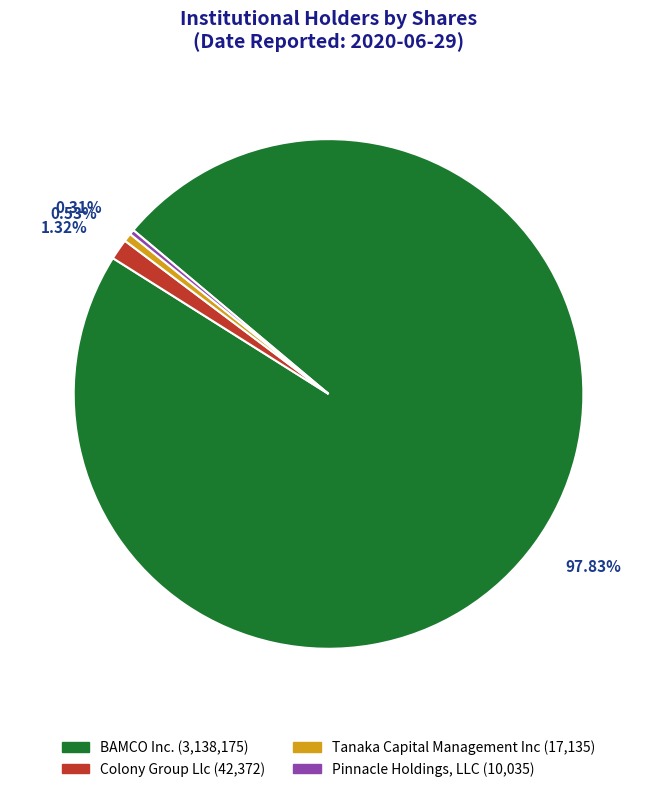

Is there any slice that represents more than half of the pie?

Yes